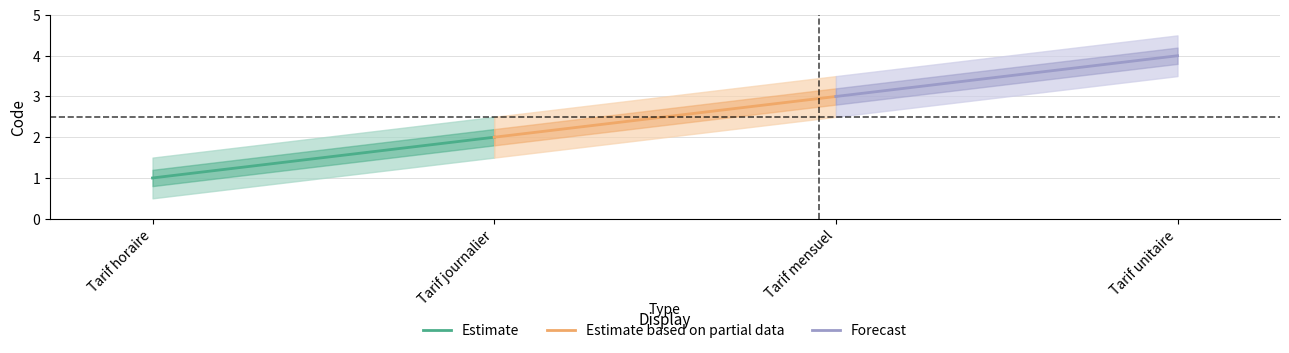

Is this an area chart (filled region under the line)?

No